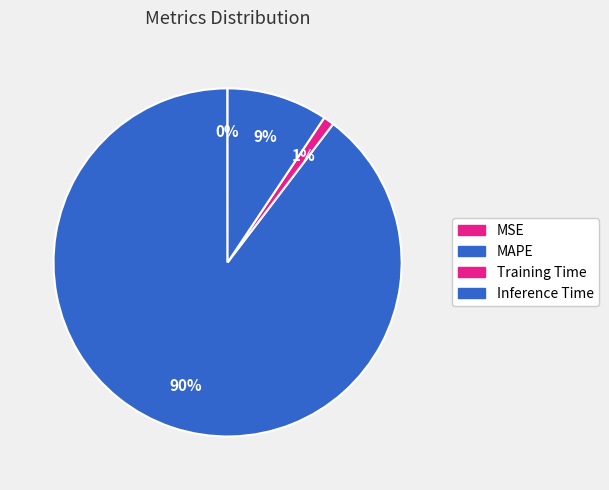

Which category has the biggest portion of the pie?

MAPE